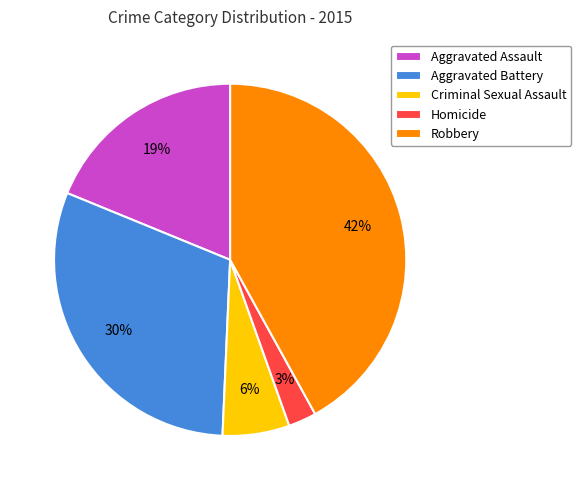

Does any single category account for the majority?

No